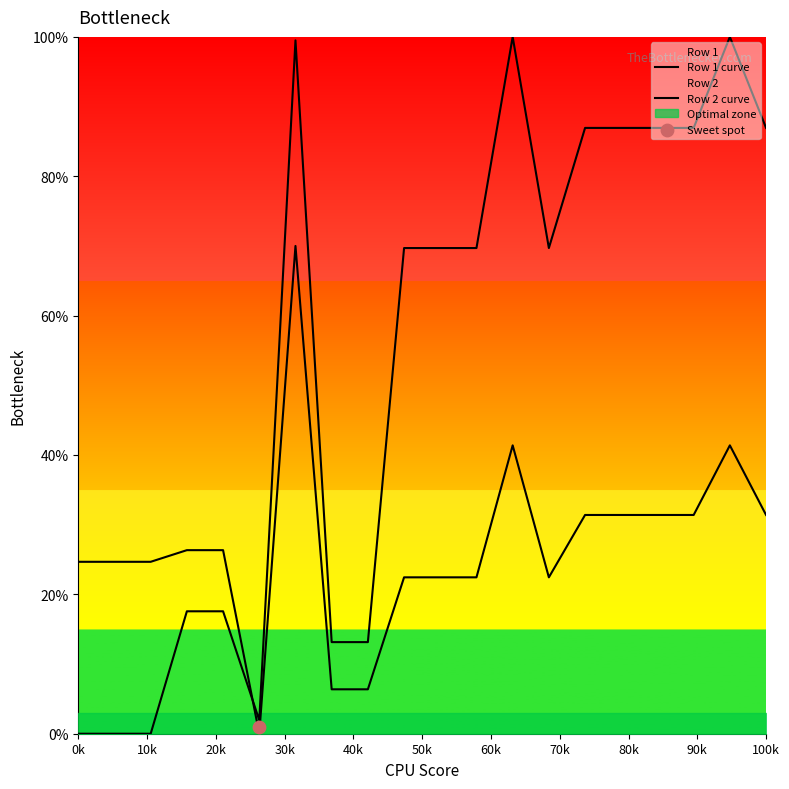

At how many categories does at least one series exceed 81?

8